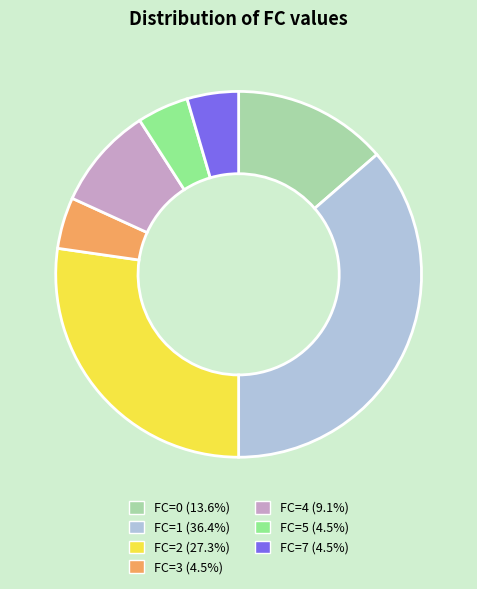

Is there a majority slice in this chart?

No